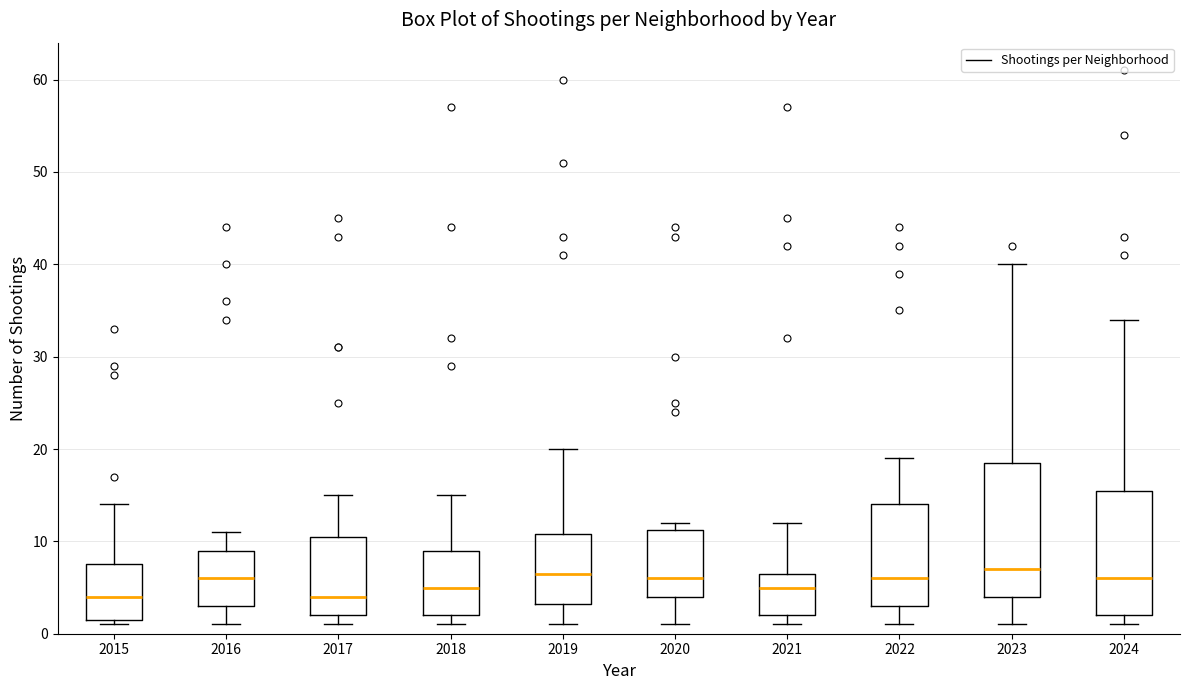

Reading left to right, transcribe this box plot: for each box, give where its median line is, the range the box spans, and where its two whiskers end, as read against the y-axis. The values are not printed on the chart, so give them approximately, as read against the axis.

2015: median 4, box 2 to 8, whiskers 1 to 14
2016: median 6, box 3 to 9, whiskers 1 to 11
2017: median 4, box 2 to 11, whiskers 1 to 15
2018: median 5, box 2 to 9, whiskers 1 to 15
2019: median 7, box 3 to 11, whiskers 1 to 20
2020: median 6, box 4 to 11, whiskers 1 to 12
2021: median 5, box 2 to 7, whiskers 1 to 12
2022: median 6, box 3 to 14, whiskers 1 to 19
2023: median 7, box 4 to 19, whiskers 1 to 40
2024: median 6, box 2 to 16, whiskers 1 to 34